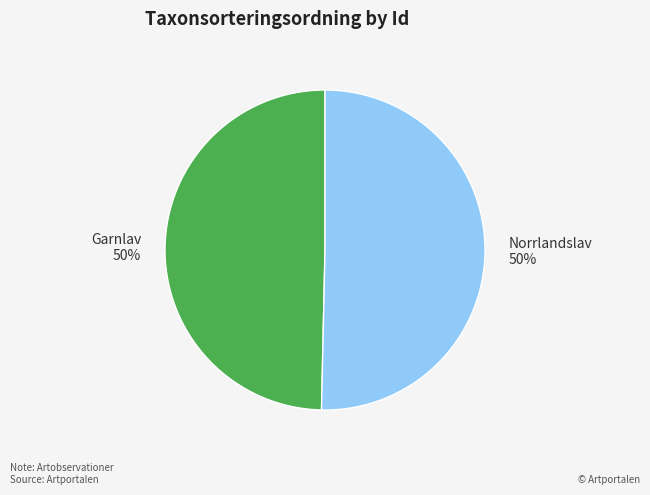

What percentage is the Garnlav slice, to the nearest percent?

50%